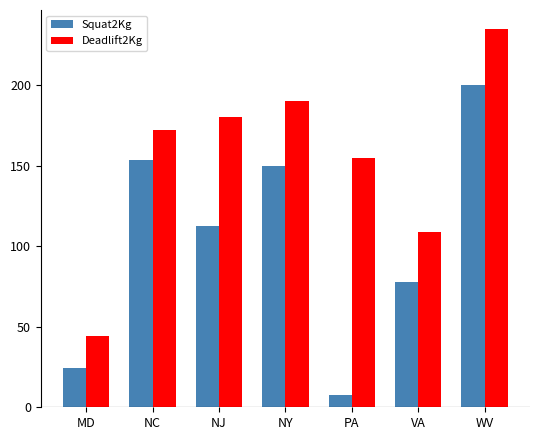

What is the label of the 4th bar from the left?

NY